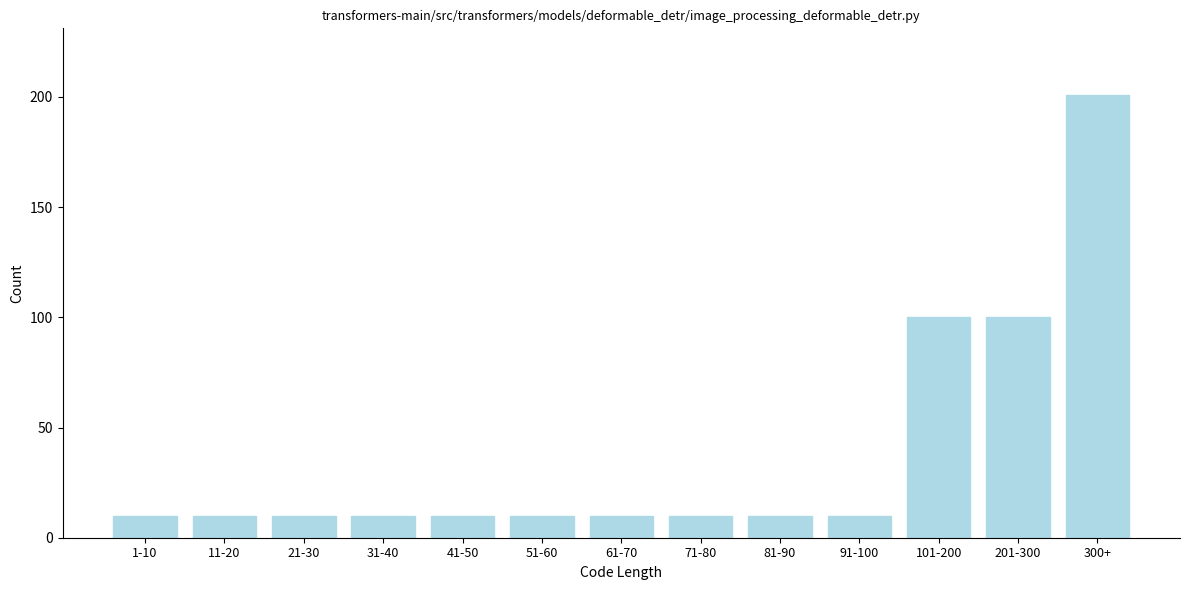

Reading left to right, transcribe all the data shown in this chart.

1-10=10	11-20=10	21-30=10	31-40=10	41-50=10	51-60=10	61-70=10	71-80=10	81-90=10	91-100=10	101-200=100	201-300=100	300+=201